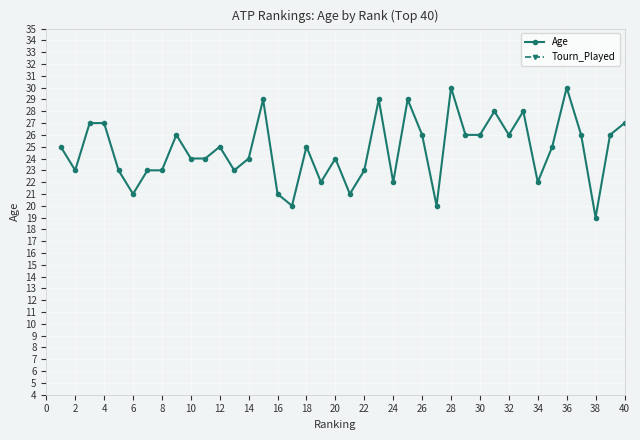

True or false: Age and Tourn_Played cross at least once.

False